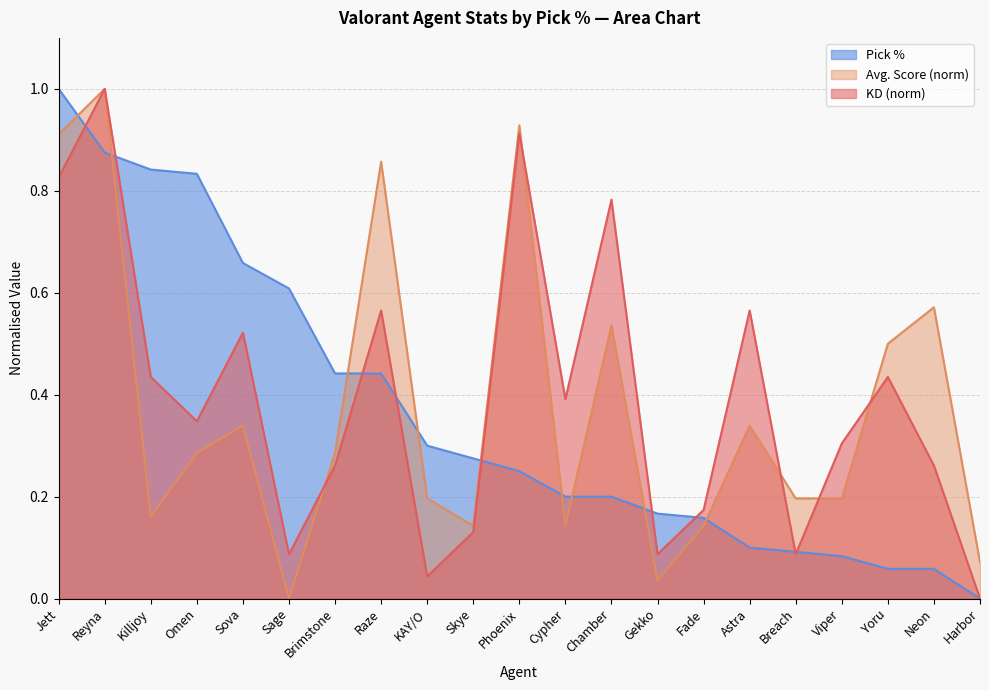

Reading left to right, extract all data points from this chart.

KD: 0.8	1.0	0.4	0.3	0.5	0.1	0.3	0.6	0.0	0.1	0.9	0.4	0.8	0.1	0.2	0.6	0.1	0.3	0.4	0.3	0.0
Avg. Score: 0.9	1.0	0.2	0.3	0.3	0.0	0.3	0.9	0.2	0.1	0.9	0.1	0.5	0.0	0.1	0.3	0.2	0.2	0.5	0.6	0.1
Pick %: 1.0	0.9	0.8	0.8	0.7	0.6	0.4	0.4	0.3	0.3	0.2	0.2	0.2	0.2	0.2	0.1	0.1	0.1	0.1	0.1	0.0